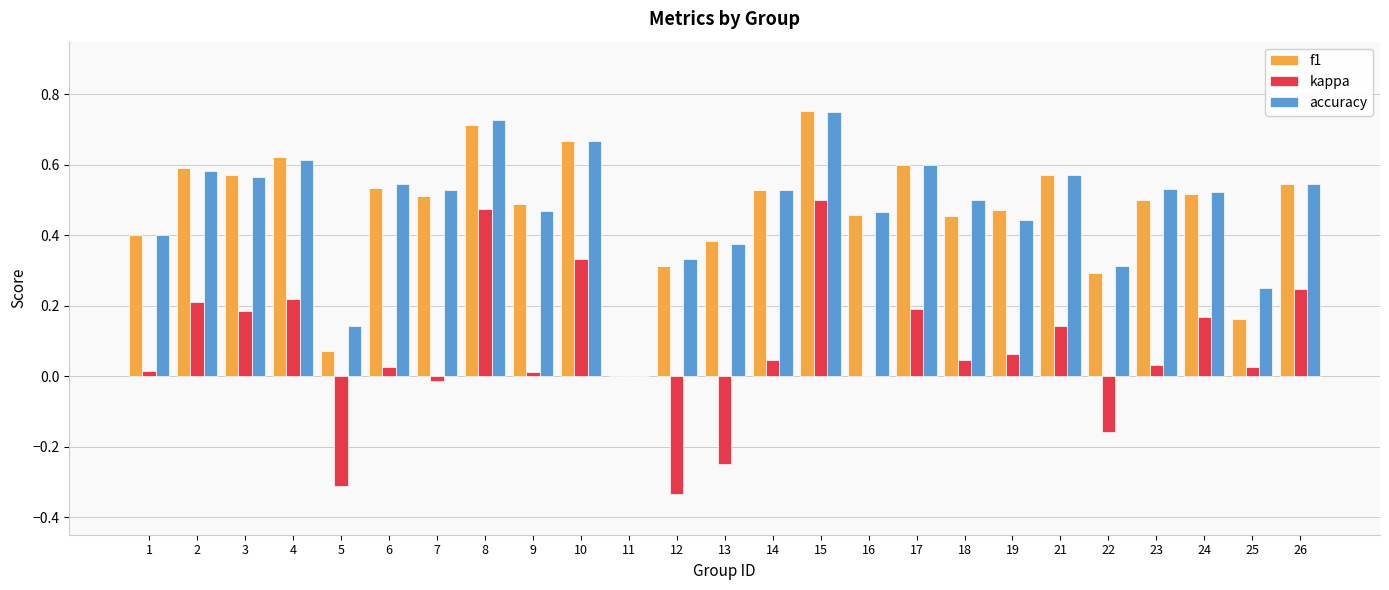

The kappa series shows 0.0 at 14. True or false?

True